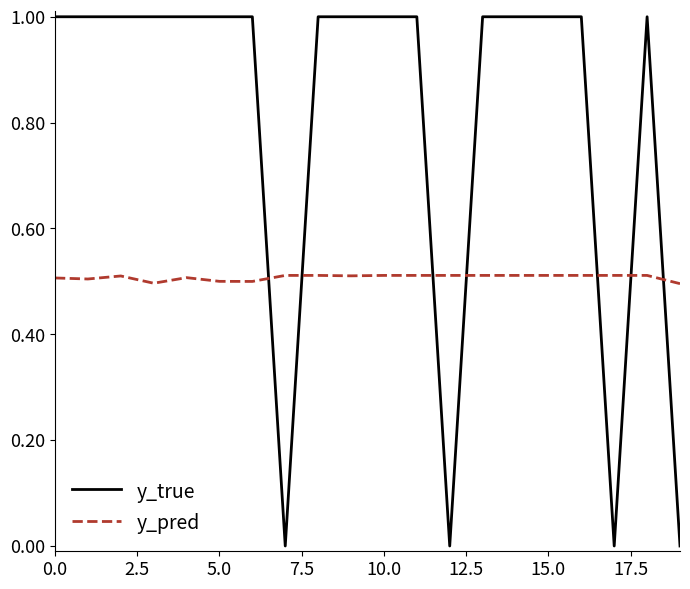

What is the greatest value displayed?

1.0